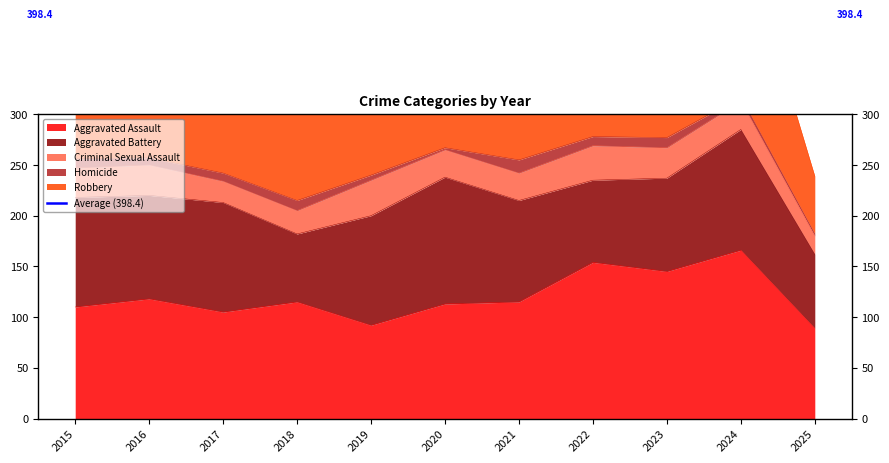

True or false: Criminal Sexual Assault and Homicide cross at least once.

False